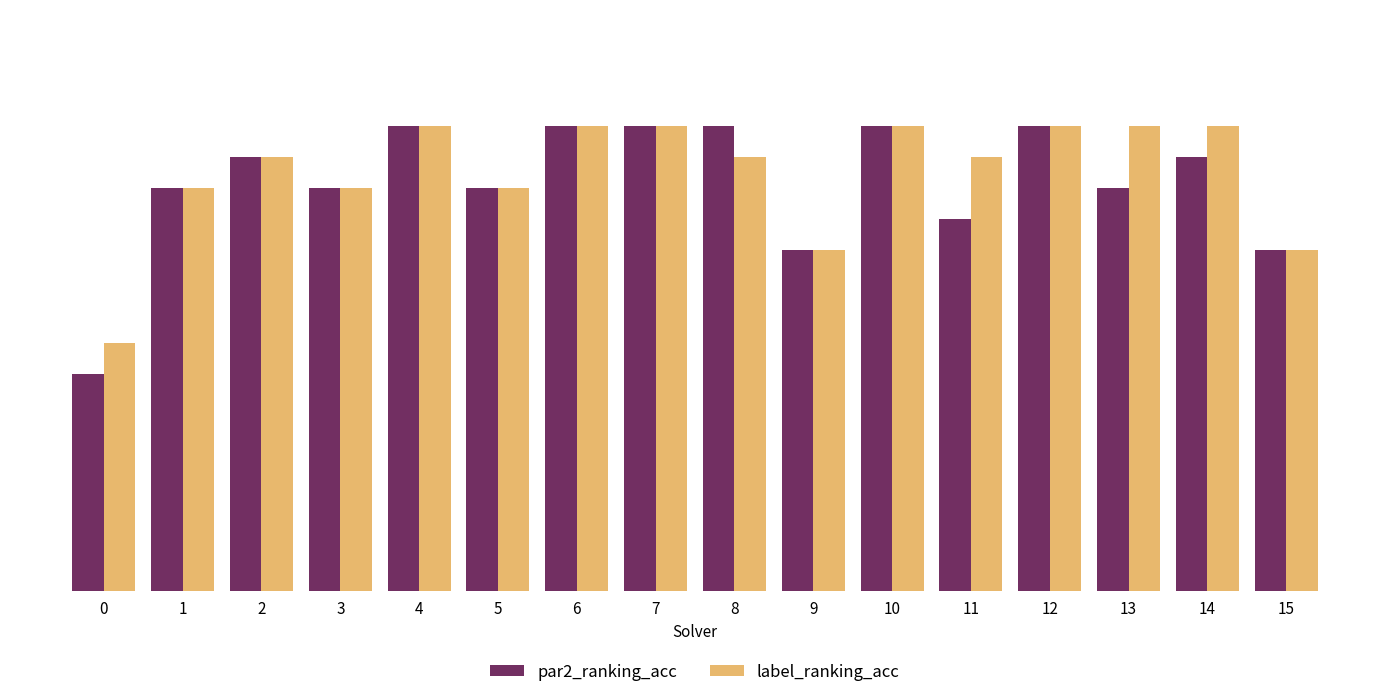

Are the bars grouped side by side (vs. stacked)?

Yes